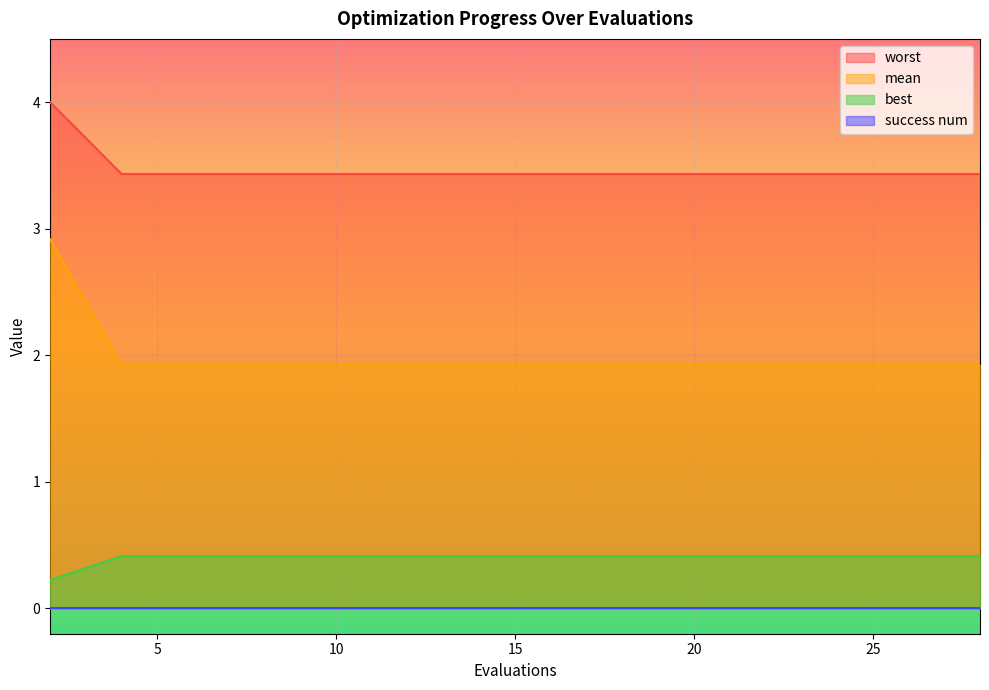

Which series has the widest spread of values?

mean